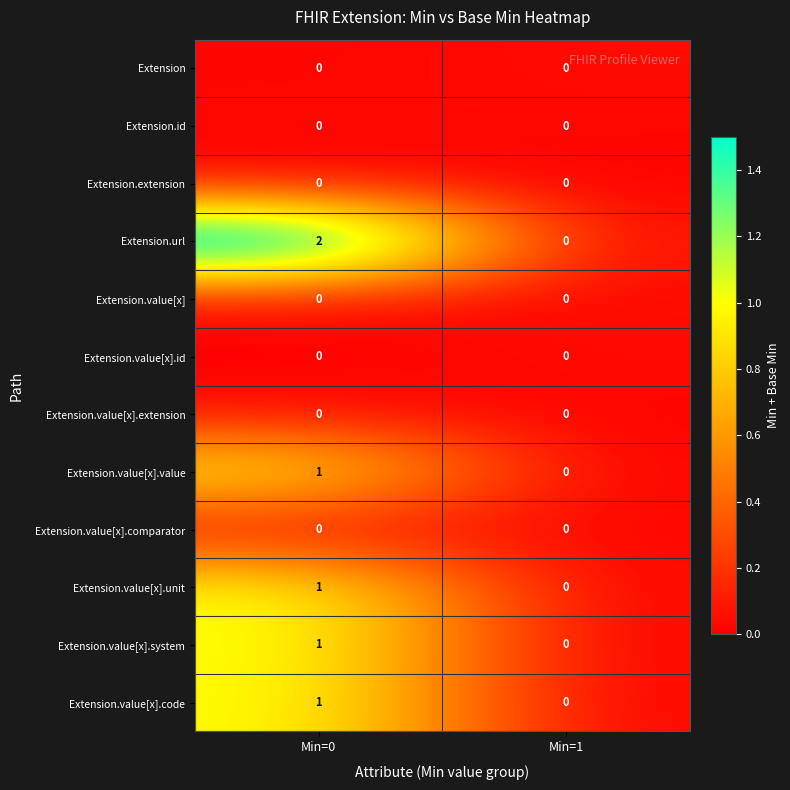

Is it true that Extension.value[x].extension equals 0 at Min=0?

True